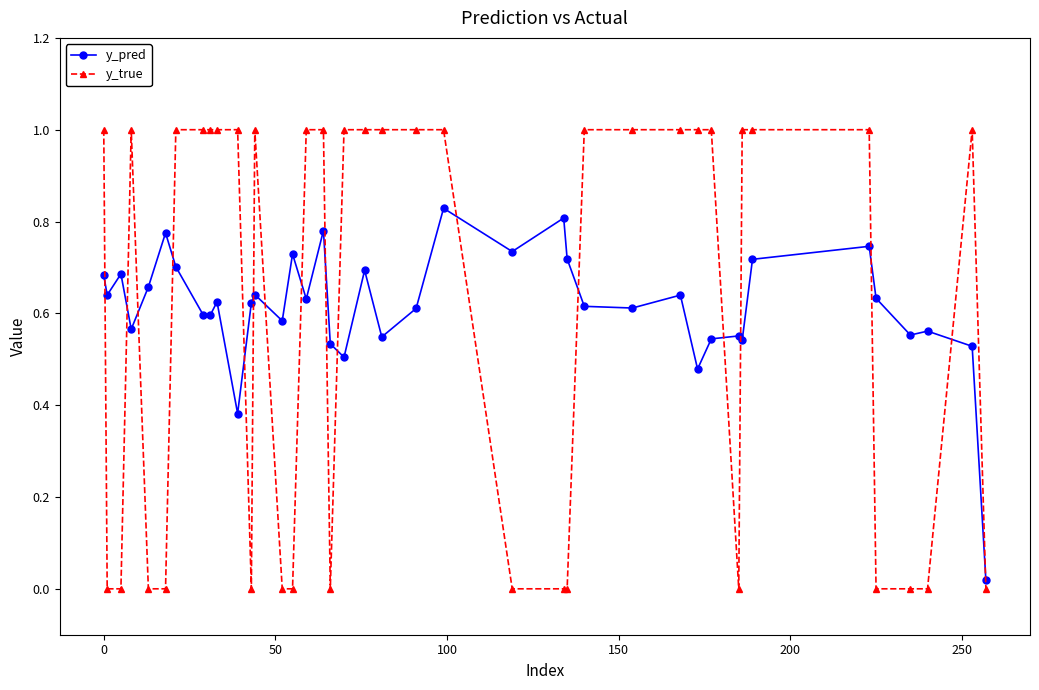

True or false: y_true has more than 2 points higher than both neighbors.

True